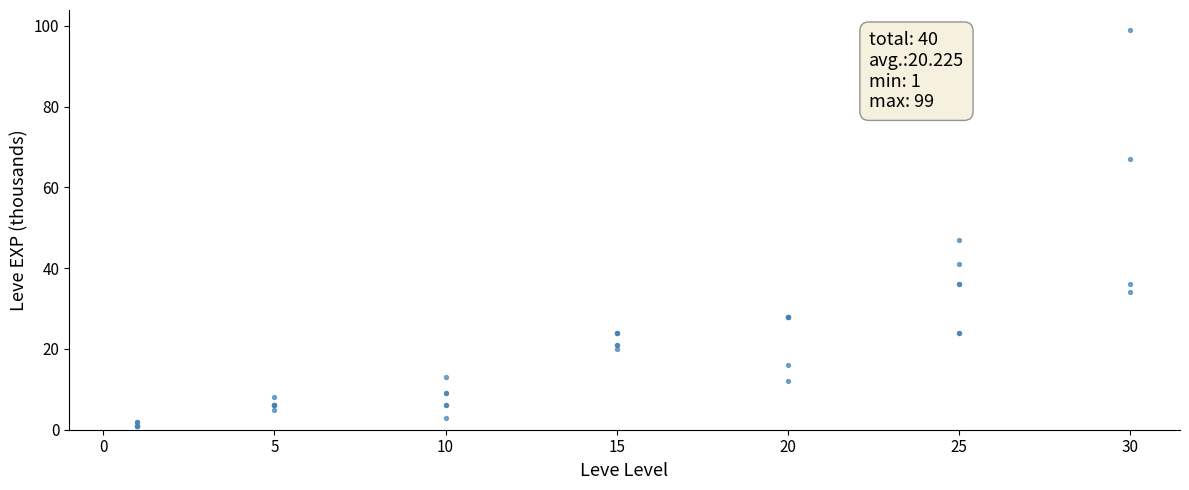

What Y value in the scatter plot is closest to 50?

47